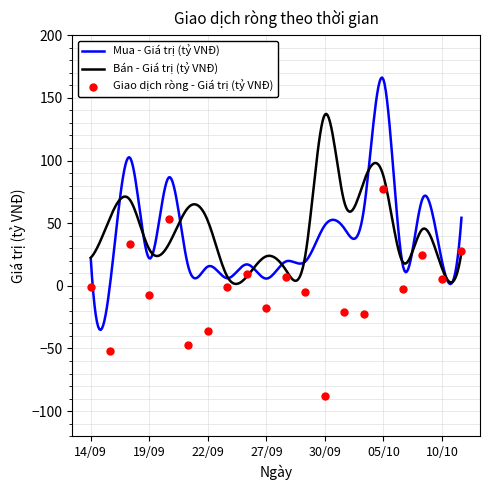

What is the lowest value of the Mua - Giá trị (tỷ VNĐ) series?

-35.2